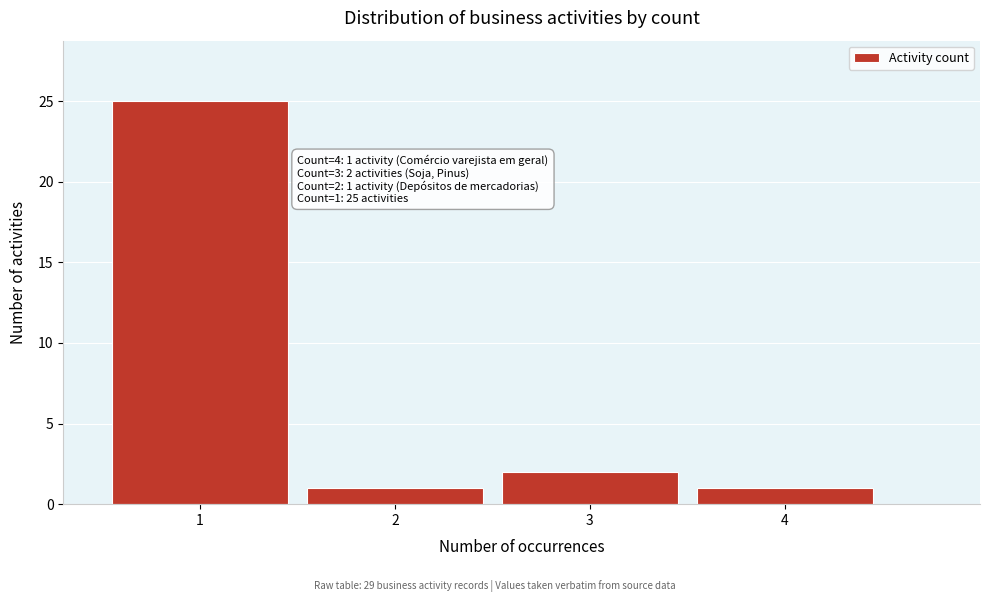

Which range on the x-axis has the tallest bar?

0.5 to 1.5